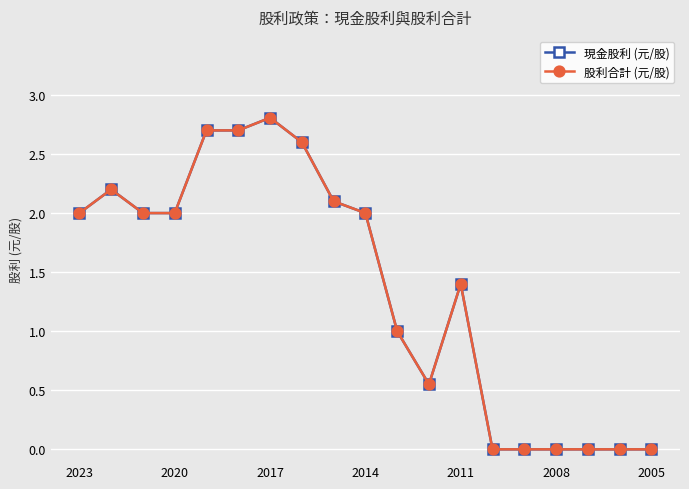

True or false: 現金股利 (元/股) and 股利合計 (元/股) intersect in this chart.

False